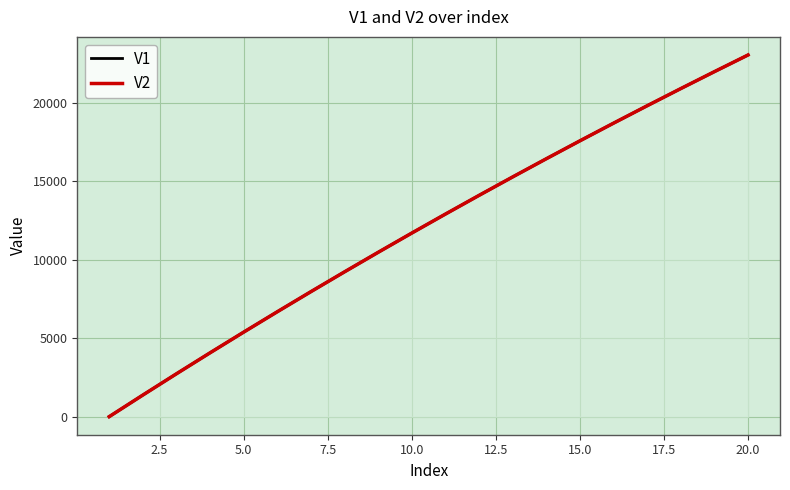

What is the difference between the maximum and minimum values in the V2 series?

23051.6